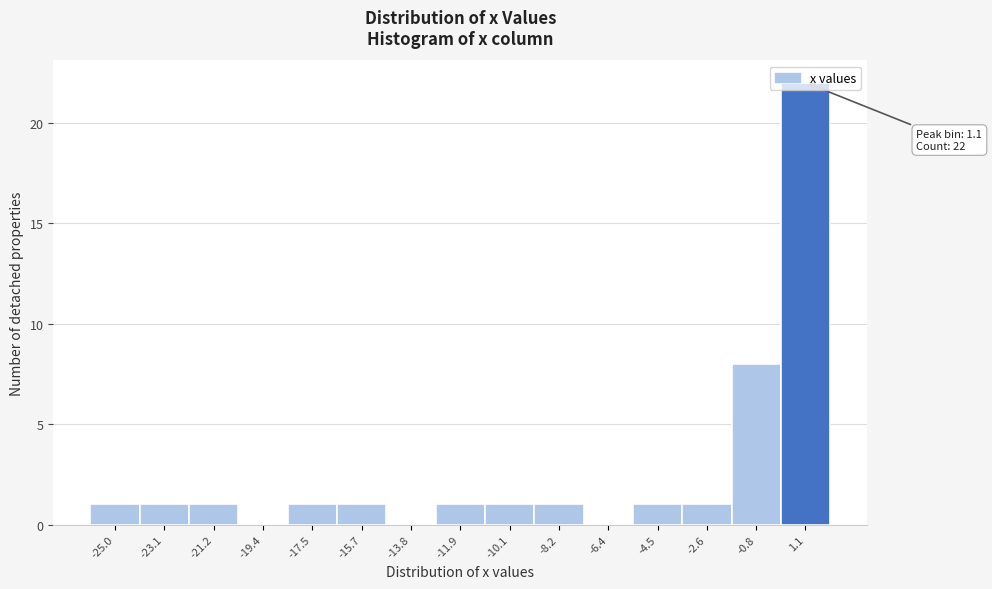

Over which range of the x-axis is the bar tallest?

0.14 to 2.00